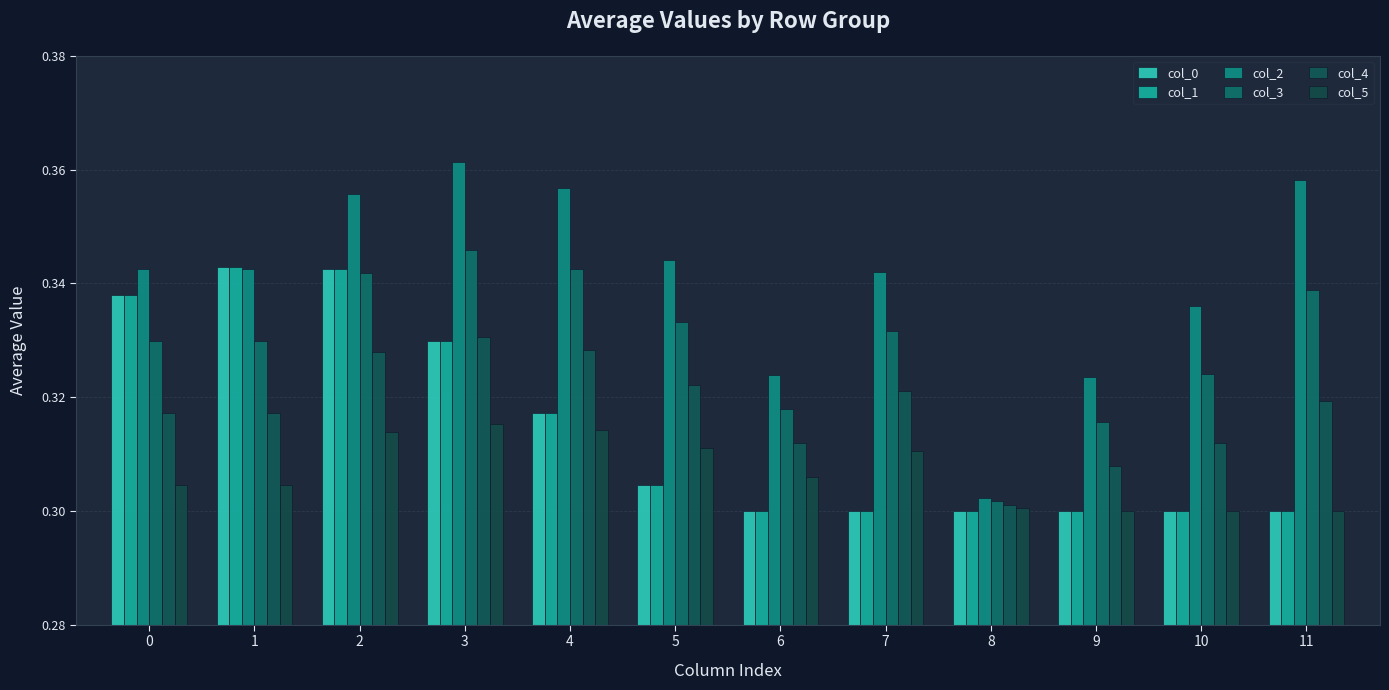

Count the number of categories in the chart.

12